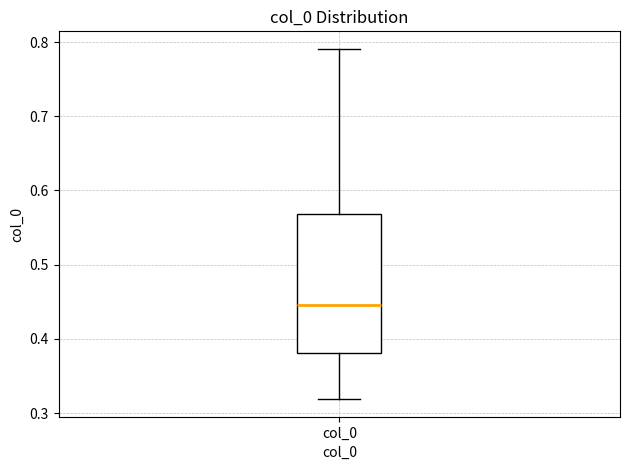

Transcribe this box plot: give where the median line is, the range the box spans, and where the two whiskers end, as read against the y-axis. The values are not printed on the chart, so give them approximately, as read against the axis.

median 0.45, box 0.38 to 0.57, whiskers 0.32 to 0.79